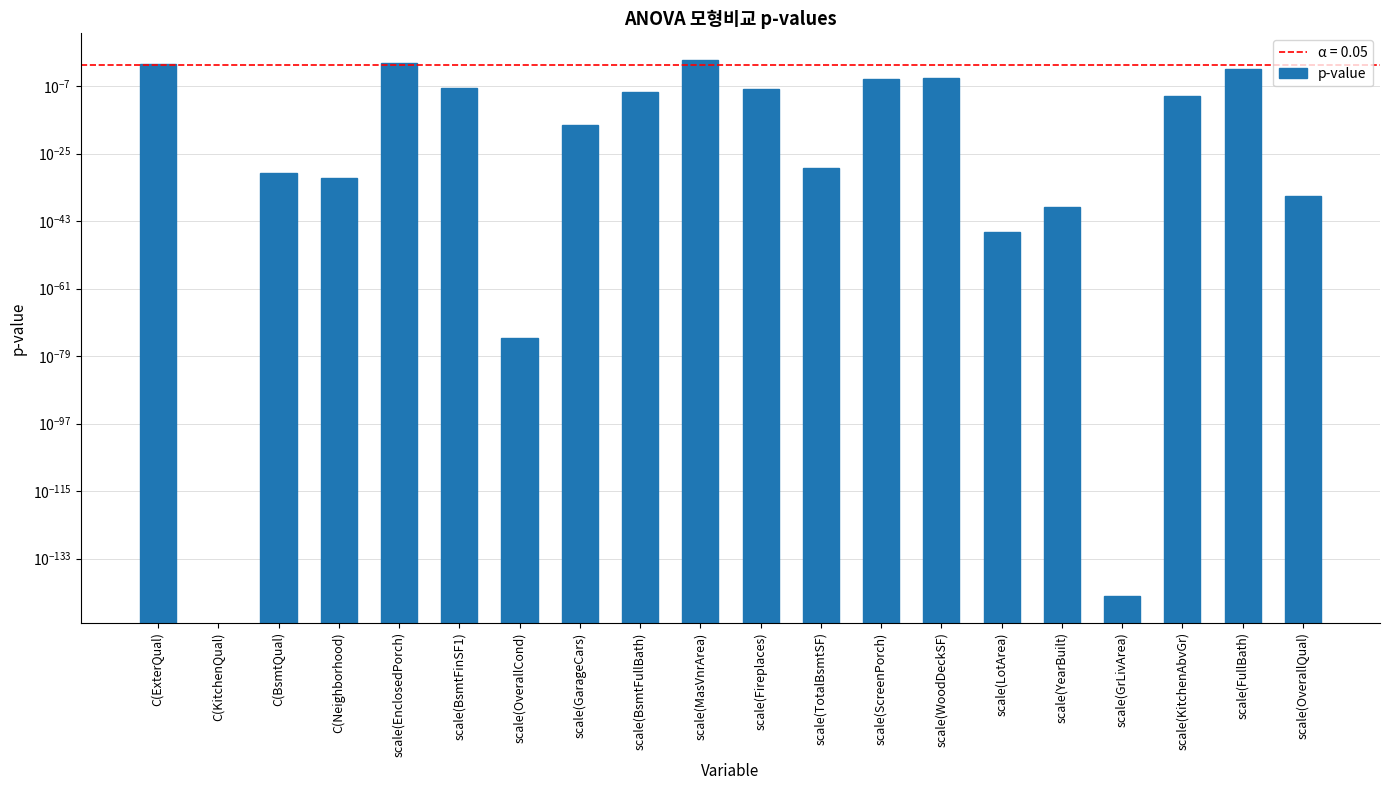

Which category has the highest value across all series?

scale(MasVnrArea)